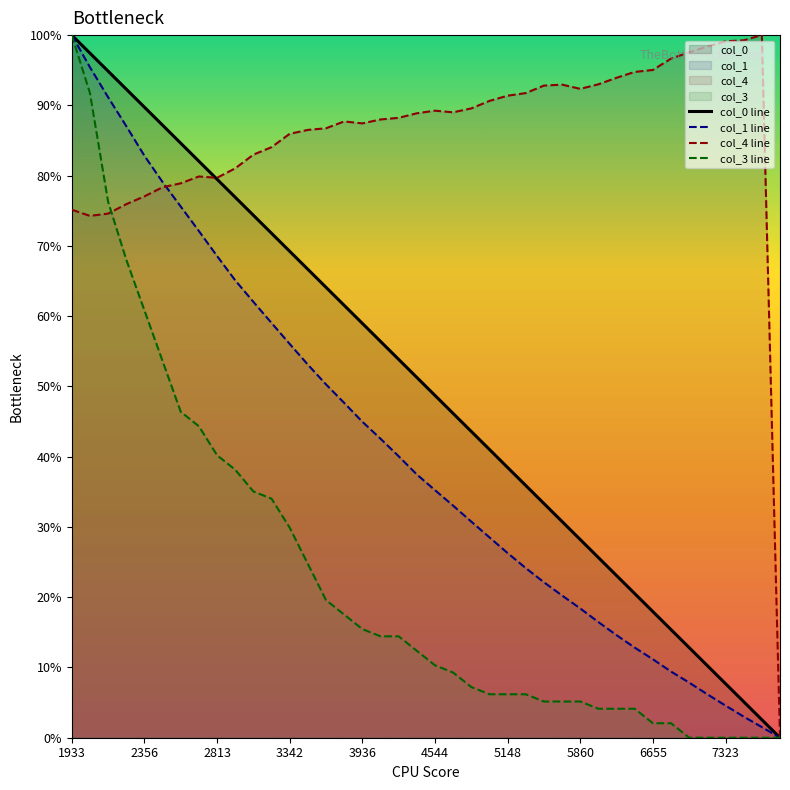

Is this an area chart (filled region under the line)?

No